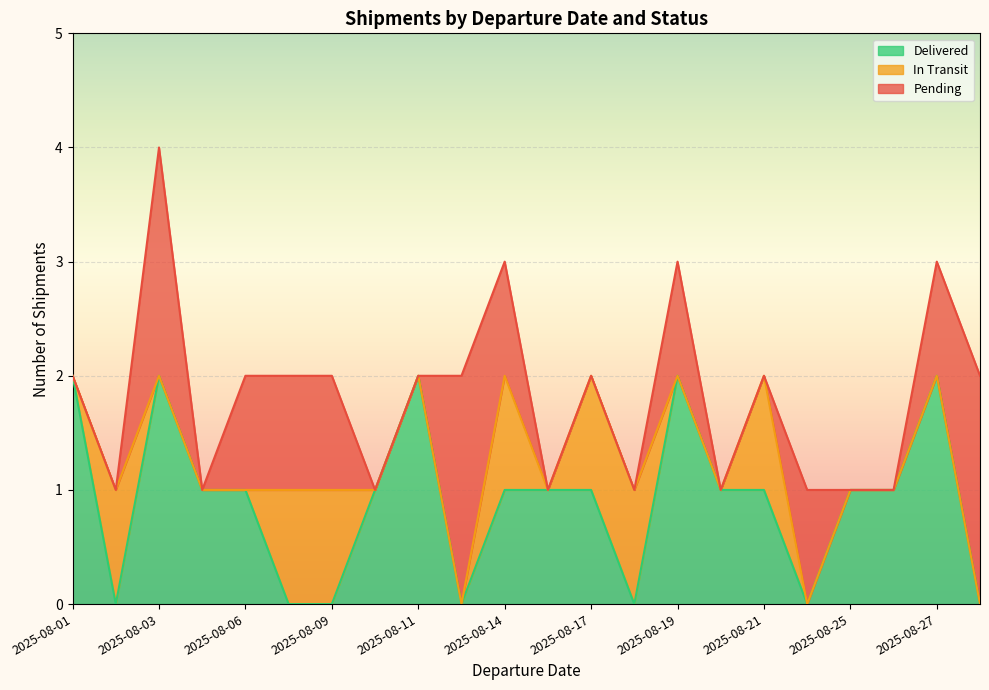

Which series has the largest range (max minus min)?

Delivered